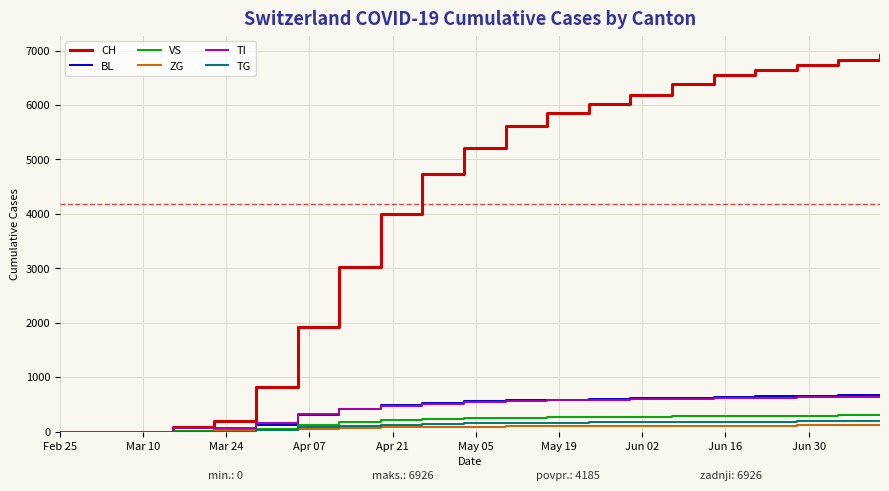

Which series has the largest range (max minus min)?

CH